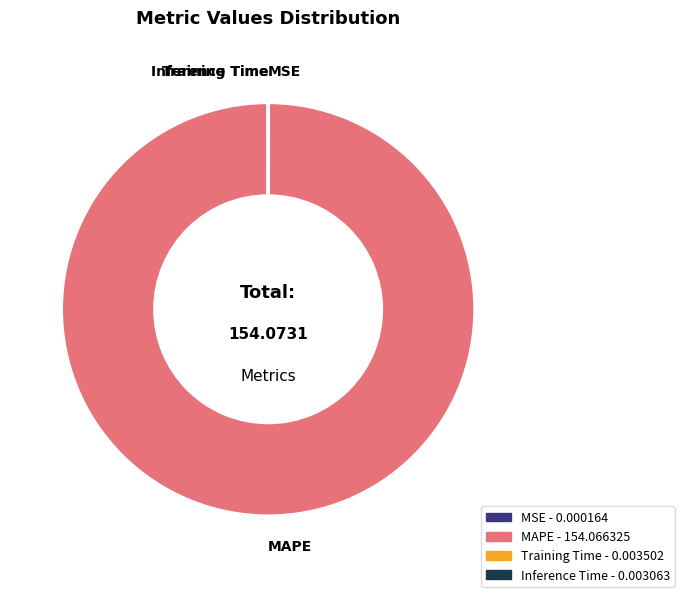

Which category has the biggest portion of the pie?

MAPE